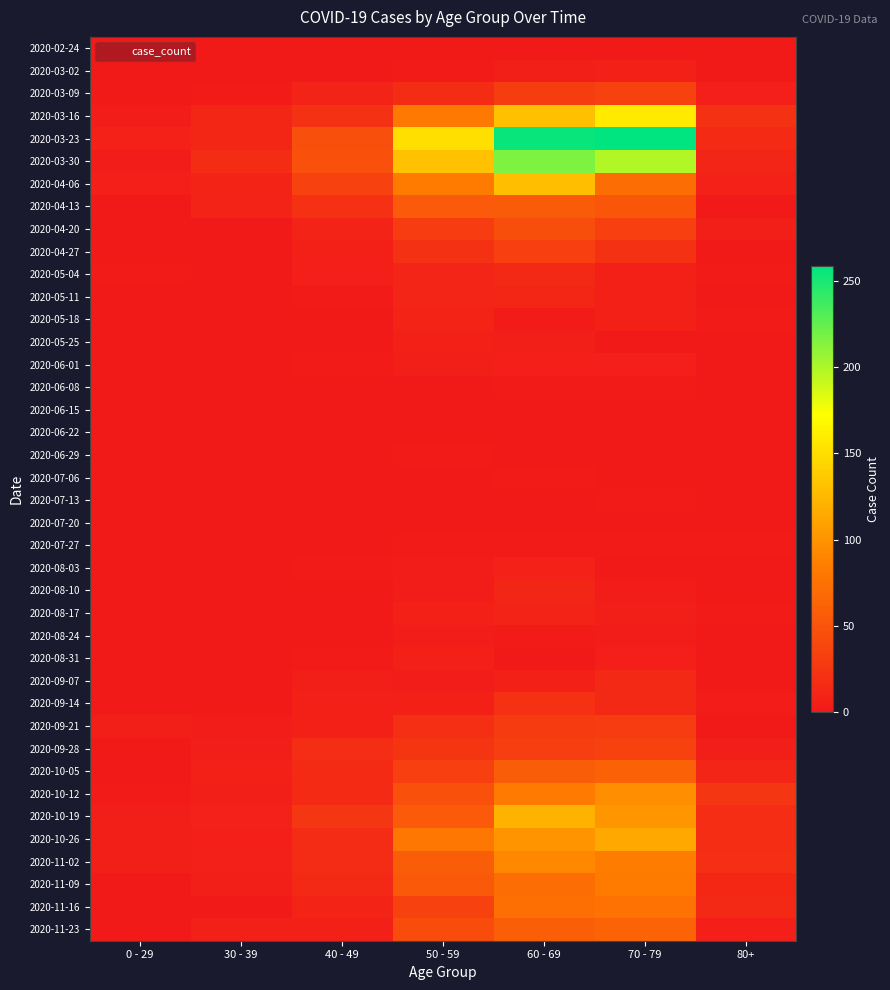

At which category is the sum across all series the highest?

60 - 69